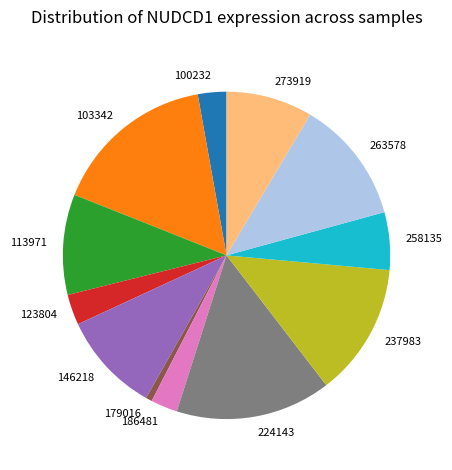

Between 263578 and 123804, which is larger?

263578